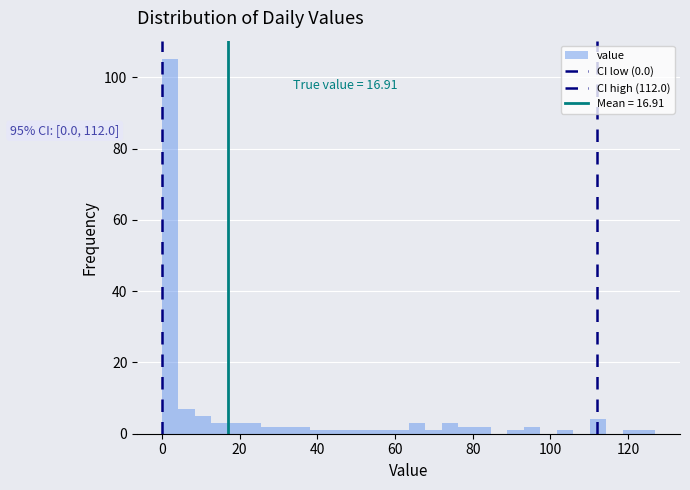

Read against the x-axis, roughly where is the centre of the tallest bar?

2